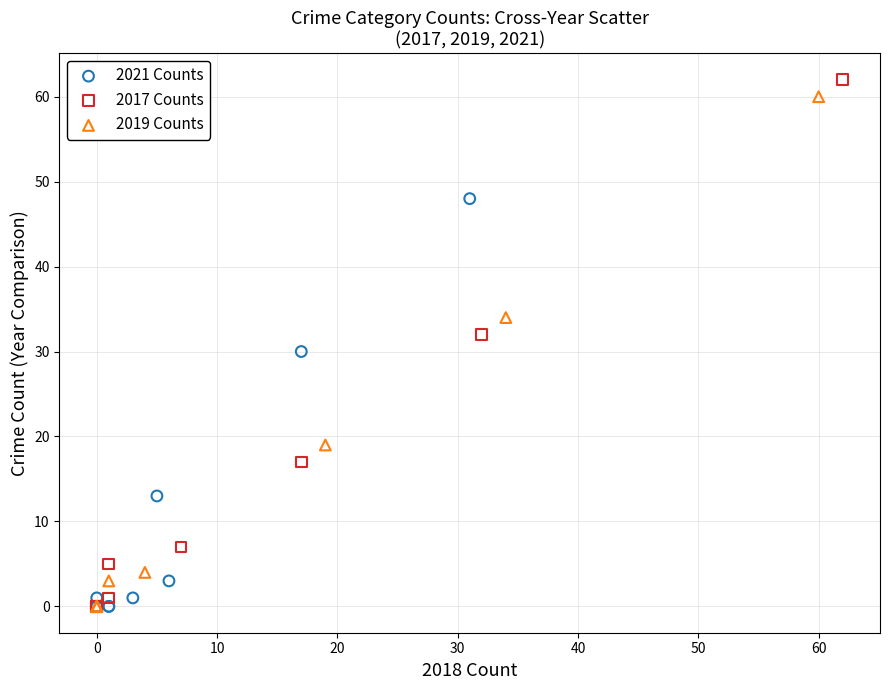

Which series has the largest Y range (max minus min)?

2017 Counts